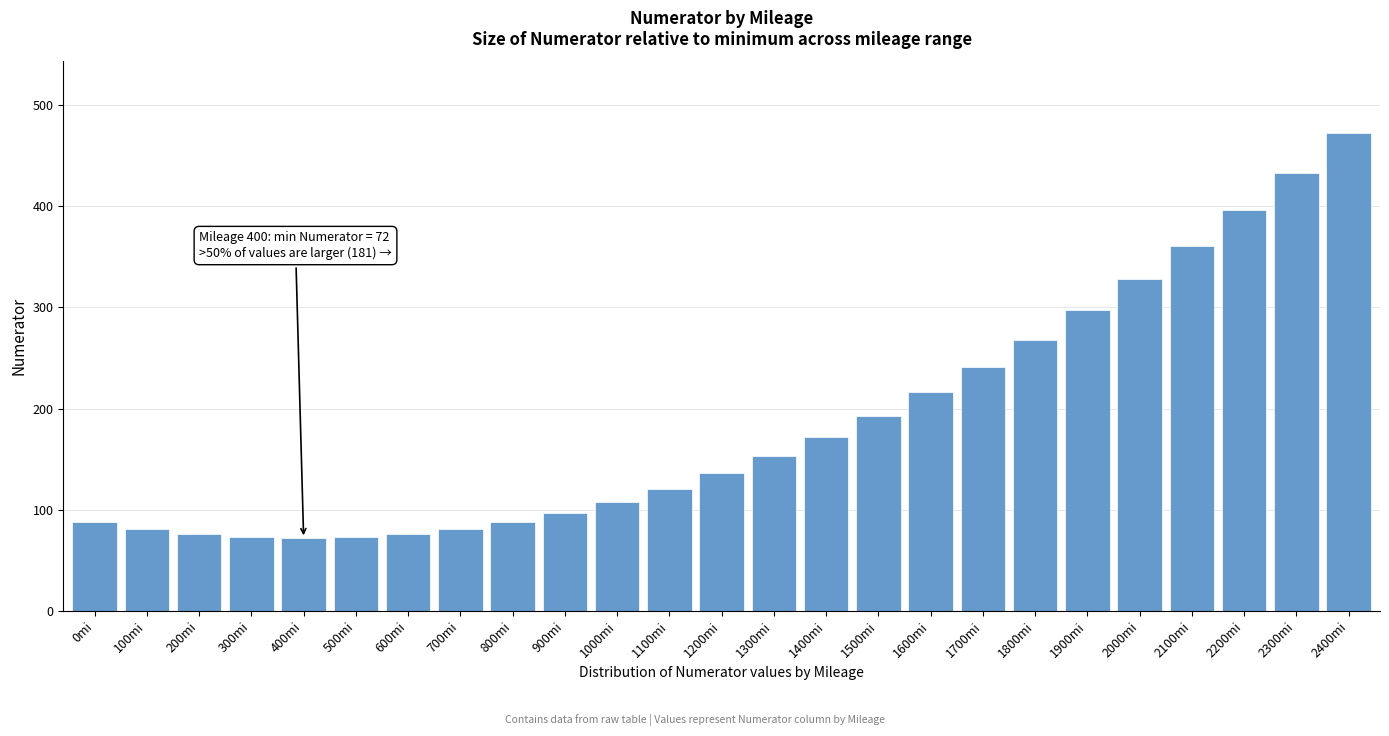

Is it true that the value at 2400mi is 472?

True